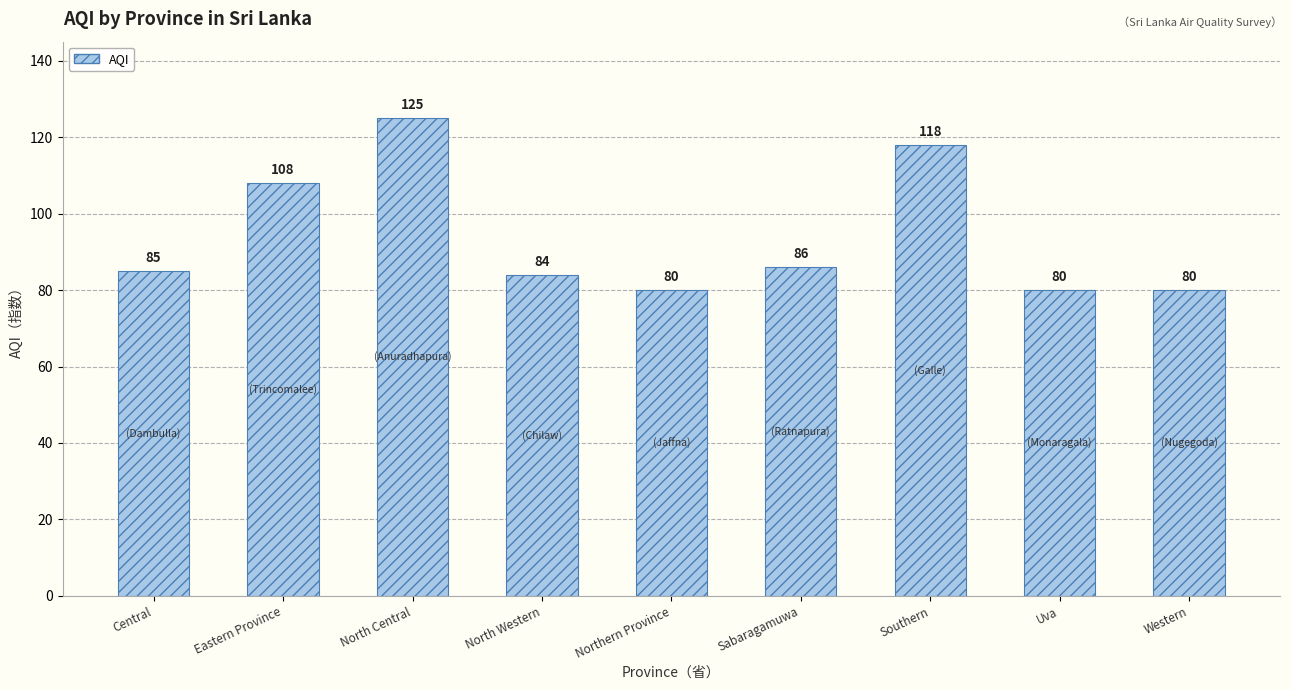

The value at Central is 22. True or false?

False